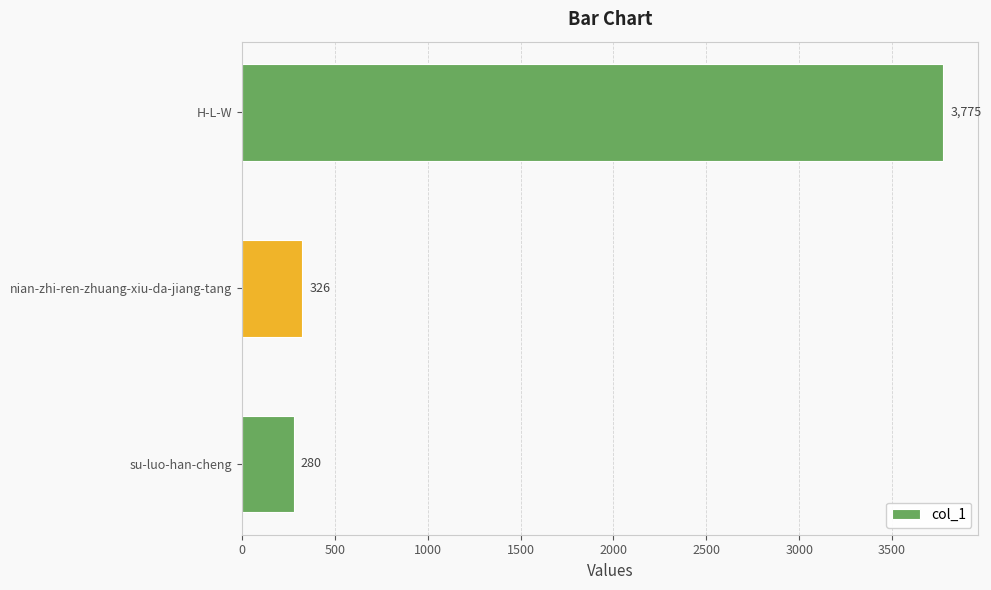

Reading bottom to top, extract all data points from this chart.

su-luo-han-cheng=280	nian-zhi-ren-zhuang-xiu-da-jiang-tang=326	H-L-W=3775